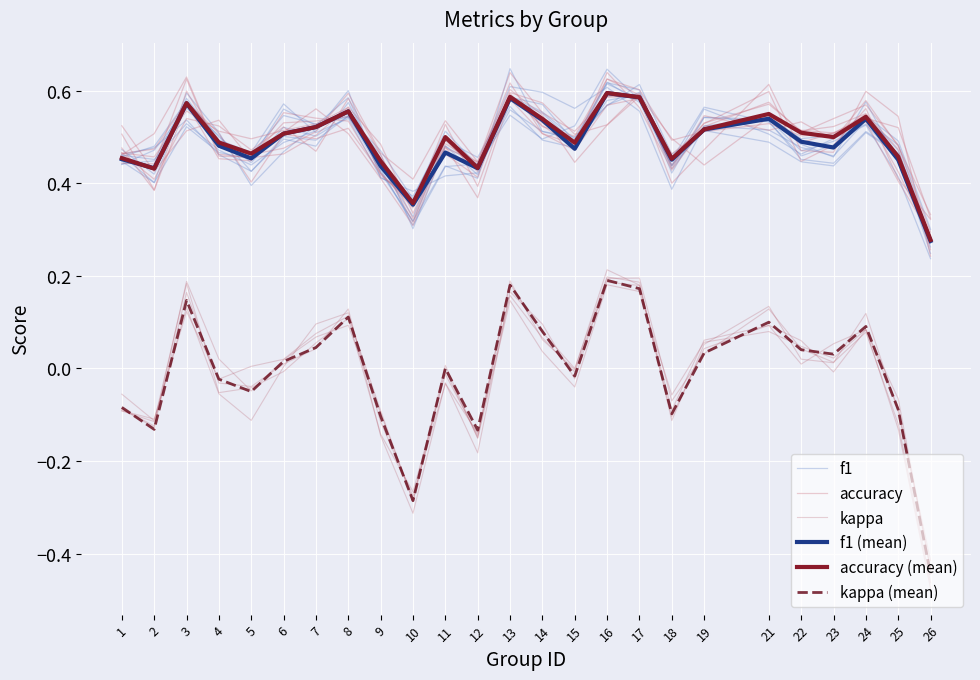

Is it true that kappa (mean) equals -0.1 at 25?

True